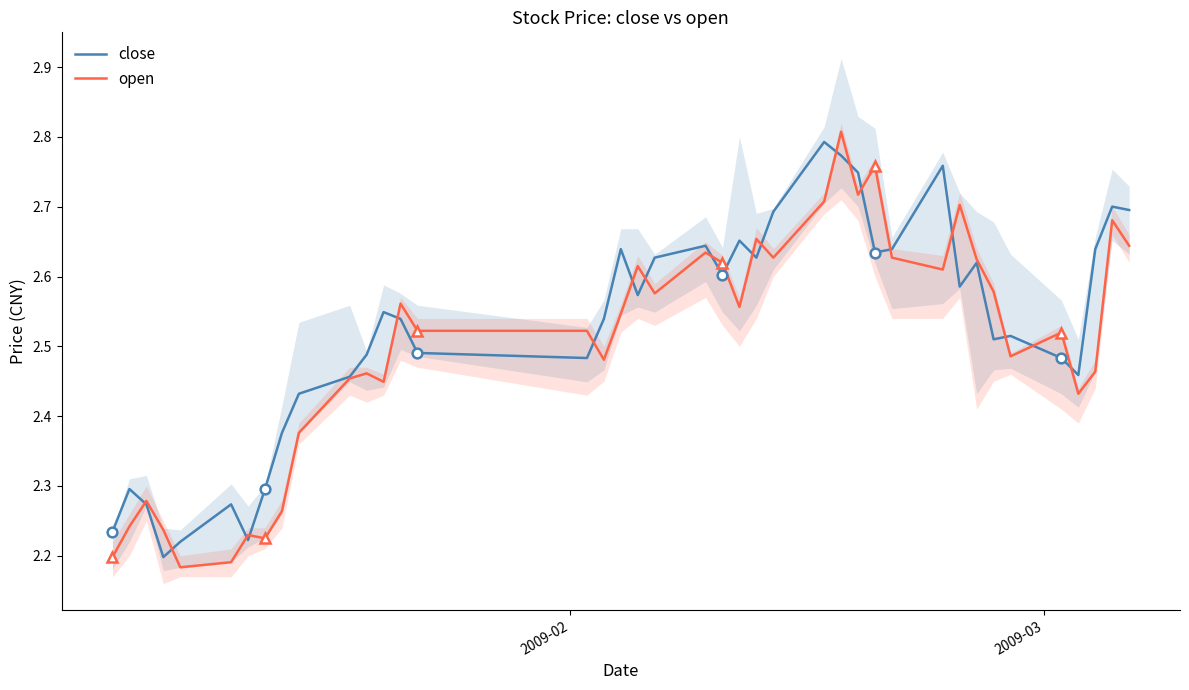

Reading left to right, what are all the values shown in this chart?

close: 2.2	2.3	2.3	2.2	2.2	2.3	2.2	2.3	2.4	2.4	2.5	2.5	2.5	2.5	2.5	2.5	2.5	2.6	2.6	2.6	2.6	2.6	2.7	2.6	2.7	2.8	2.8	2.7	2.6	2.6	2.8	2.6	2.6	2.5	2.5	2.5	2.5	2.6	2.7	2.7
open: 2.2	2.2	2.3	2.2	2.2	2.2	2.2	2.2	2.3	2.4	2.5	2.5	2.4	2.6	2.5	2.5	2.5	2.5	2.6	2.6	2.6	2.6	2.6	2.7	2.6	2.7	2.8	2.7	2.8	2.6	2.6	2.7	2.6	2.6	2.5	2.5	2.4	2.5	2.7	2.6